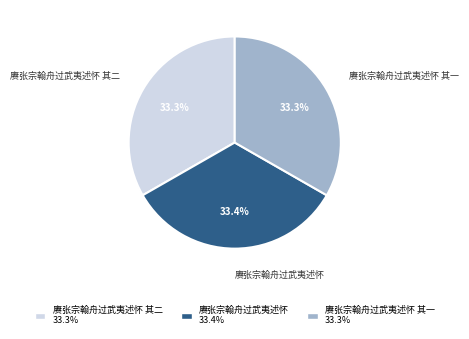

Approximately how many times larger is the value at 赓张宗翰舟过武夷述怀 其二 compared to 赓张宗翰舟过武夷述怀?

1.0